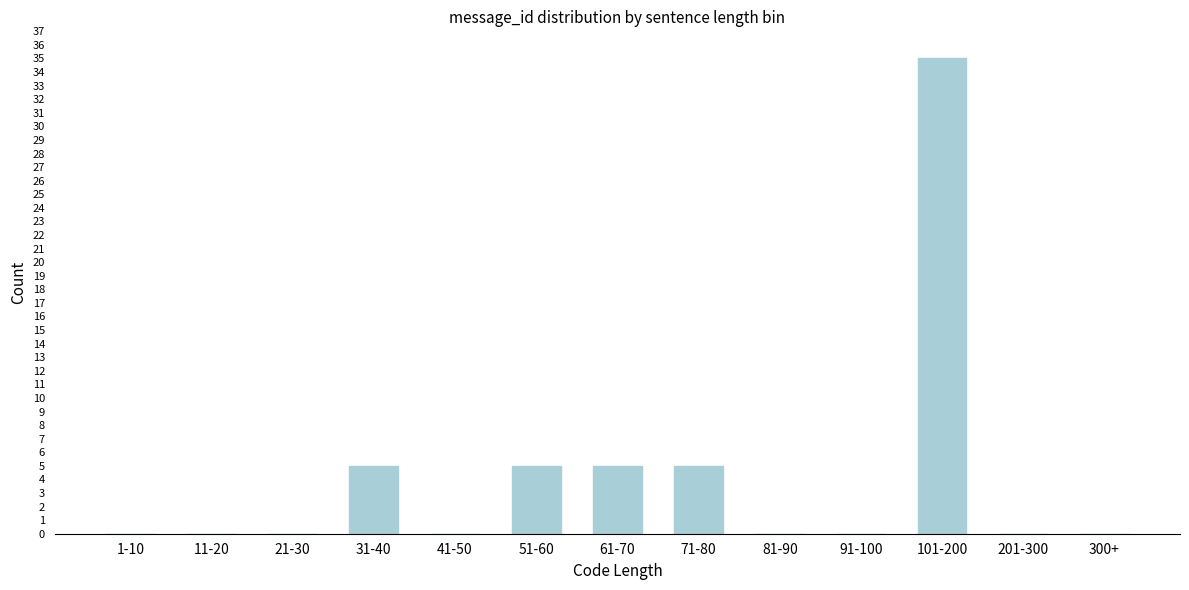

Reading left to right, what are all the values shown in this chart?

1-10=0	11-20=0	21-30=0	31-40=5	41-50=0	51-60=5	61-70=5	71-80=5	81-90=0	91-100=0	101-200=35	201-300=0	300+=0